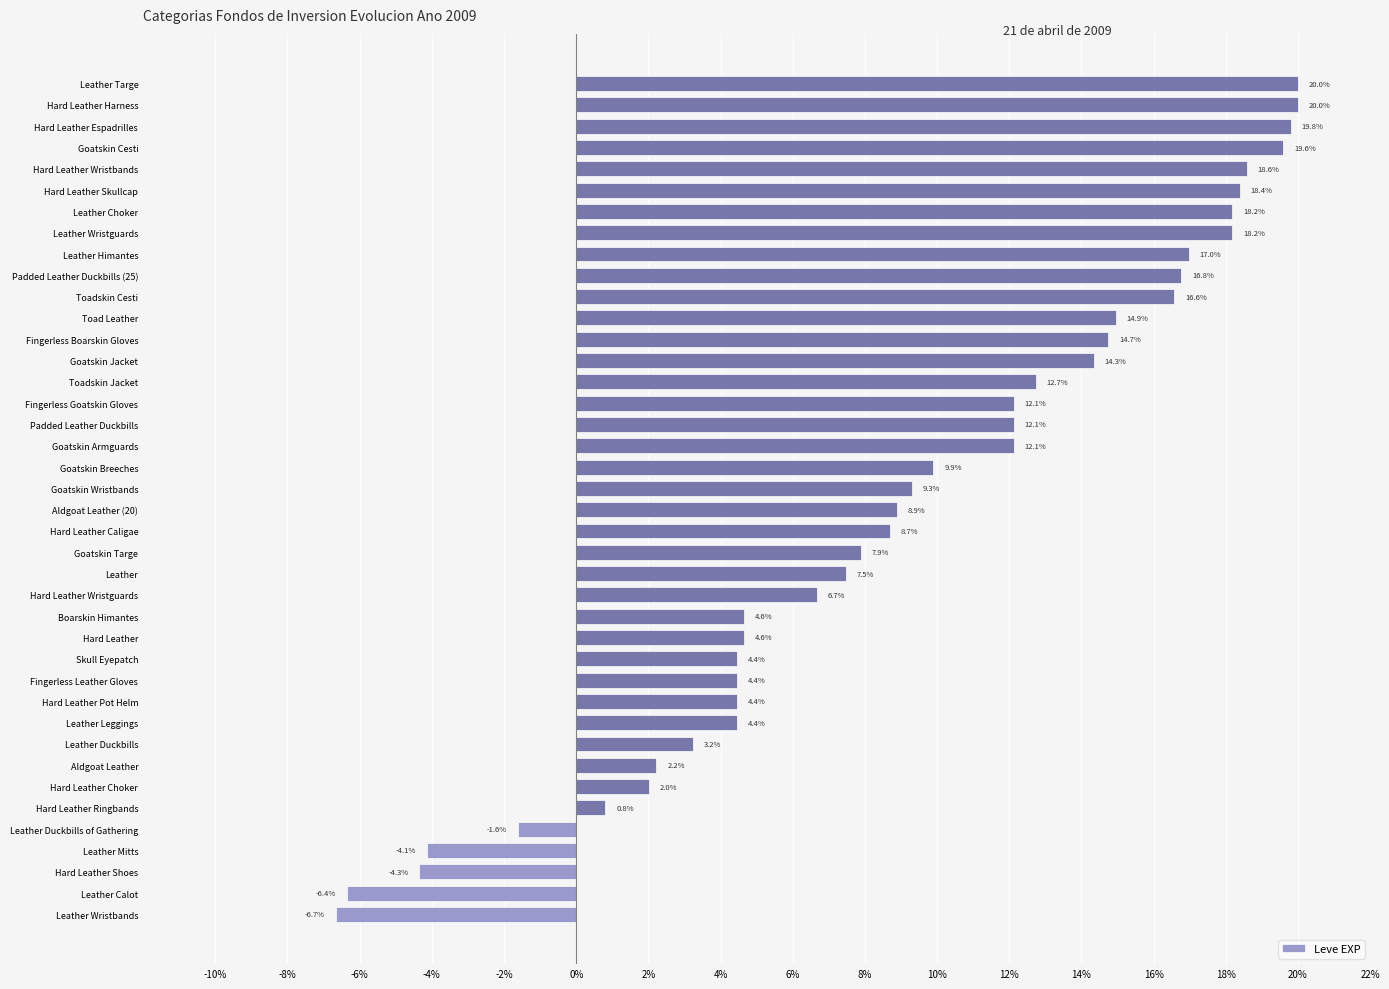

Is it true that the value at Toadskin Cesti is 16.6?

True